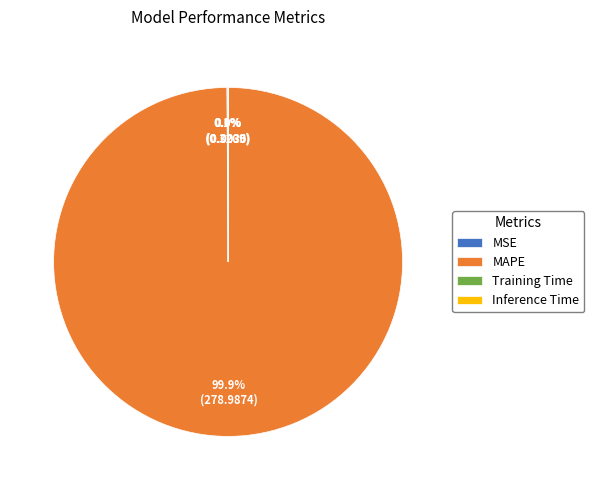

Is there a majority slice in this chart?

Yes